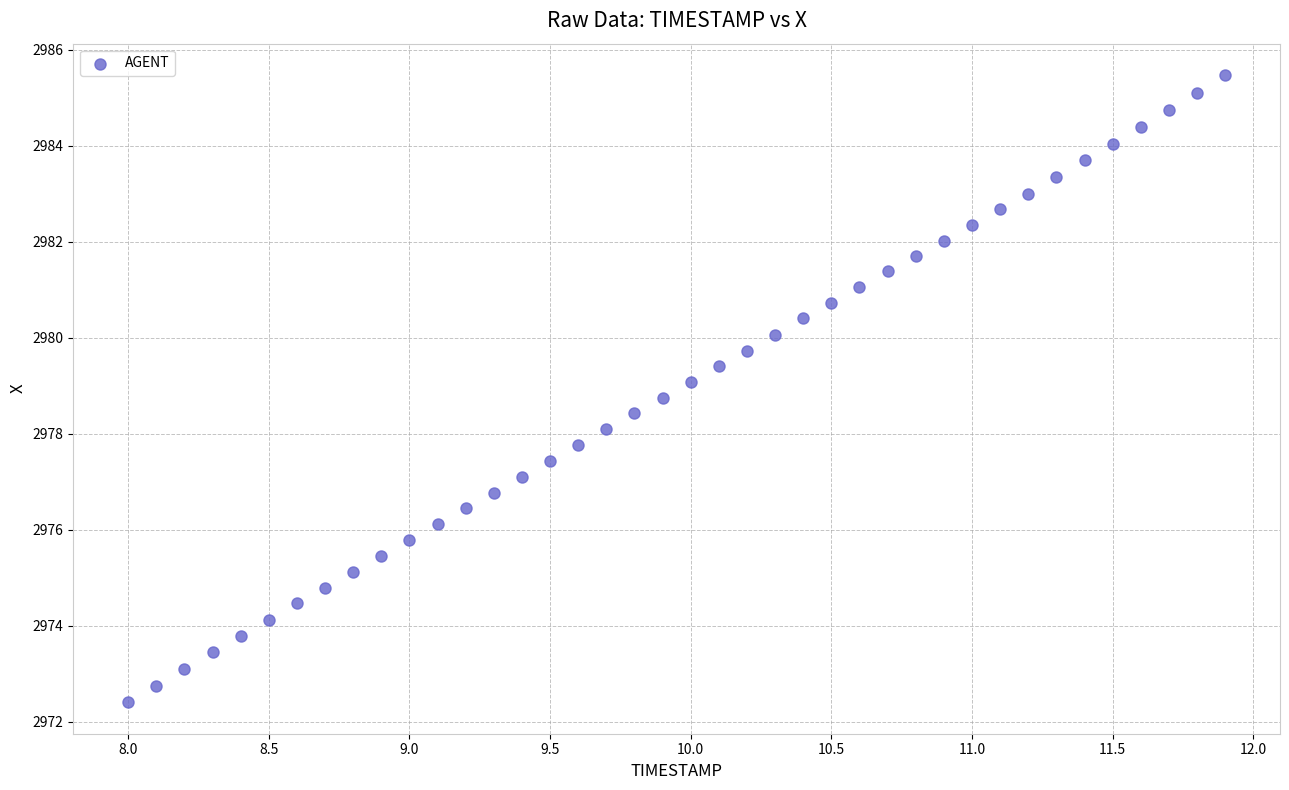

What is the range of Y values (max minus min)?

13.1